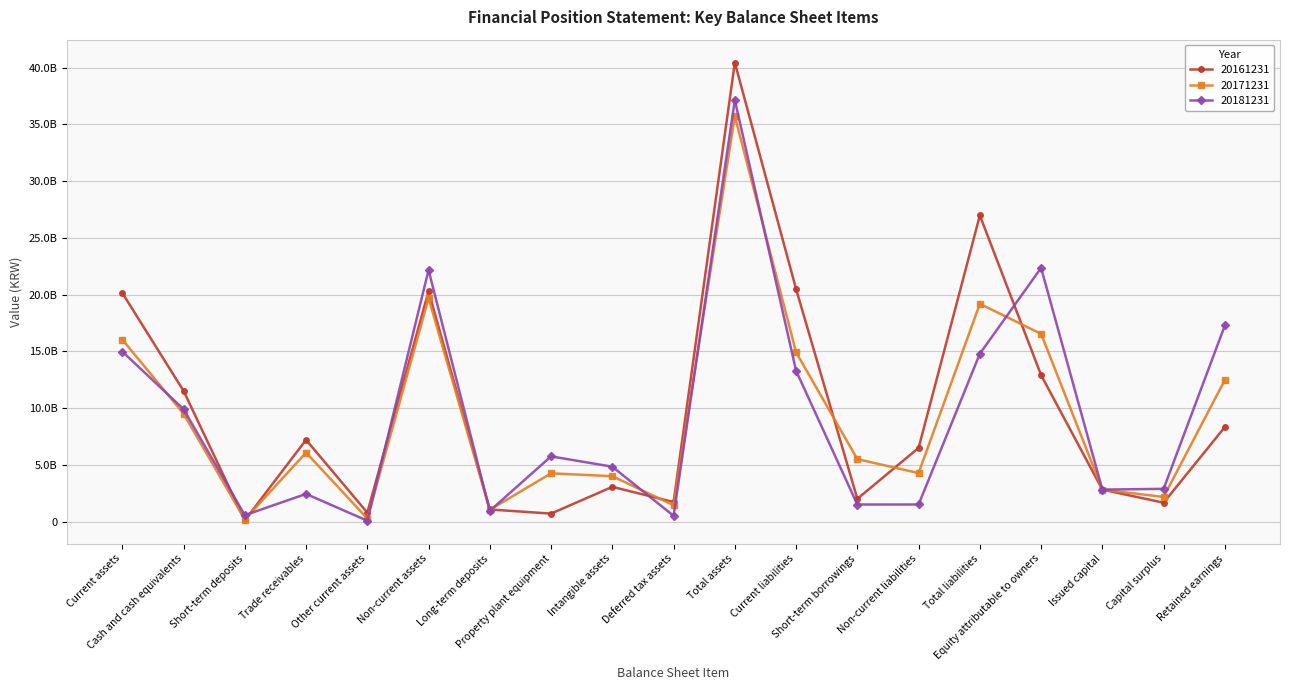

Read the 20171231 value at Current assets, to the nearest 10.

16033750210